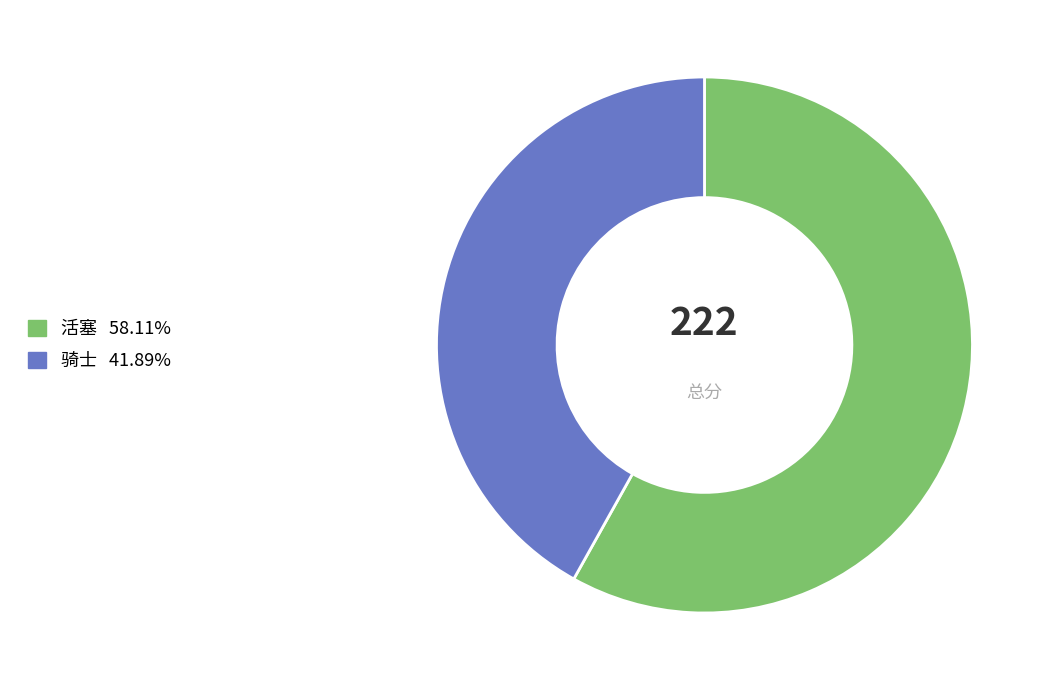

Is it true that 活塞 is 66% of the pie?

False